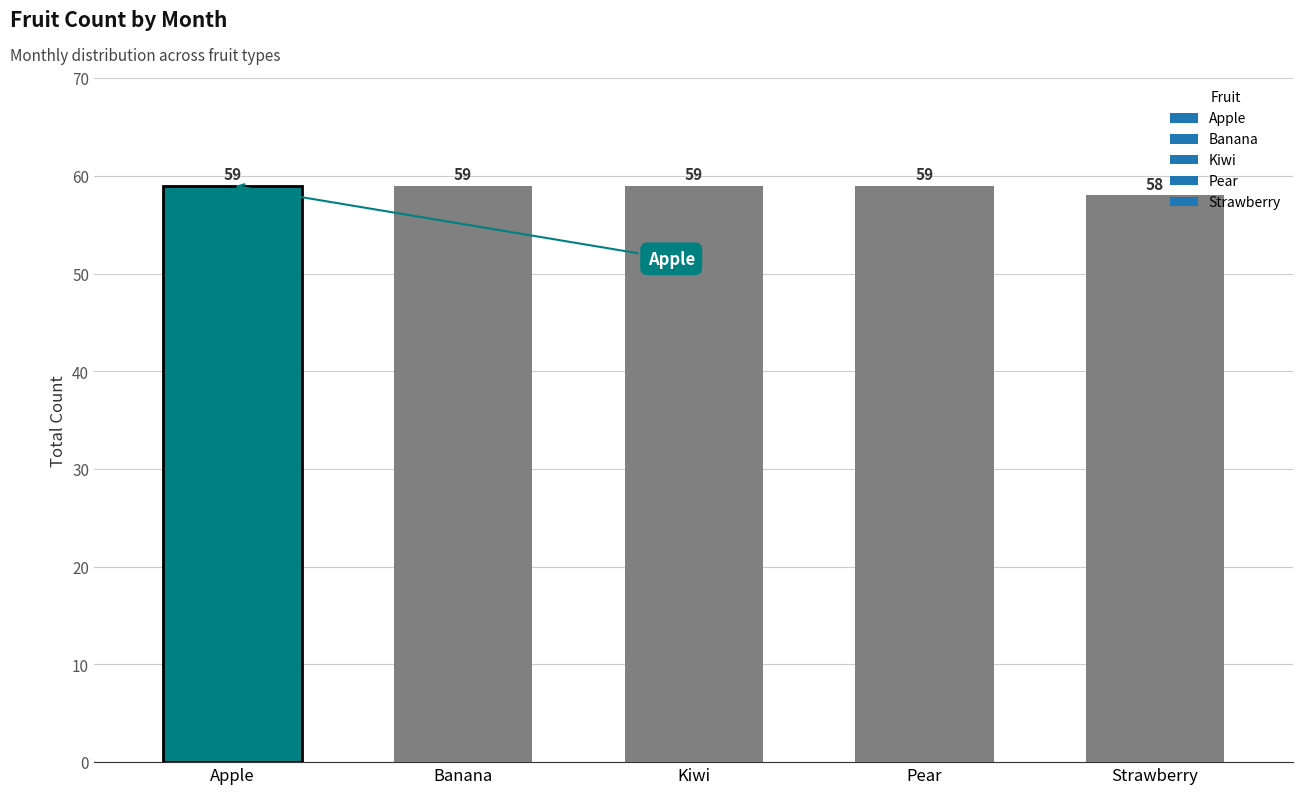

What is the ratio of the value at Apple to the value at Banana?

1.0